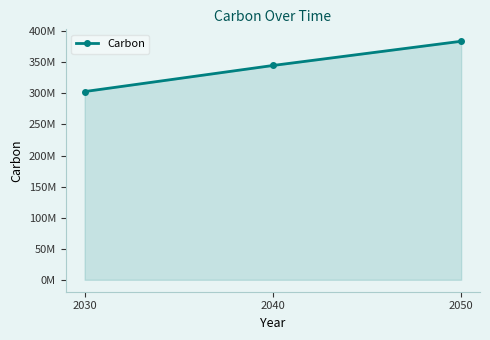

Is this an area chart (filled region under the line)?

Yes